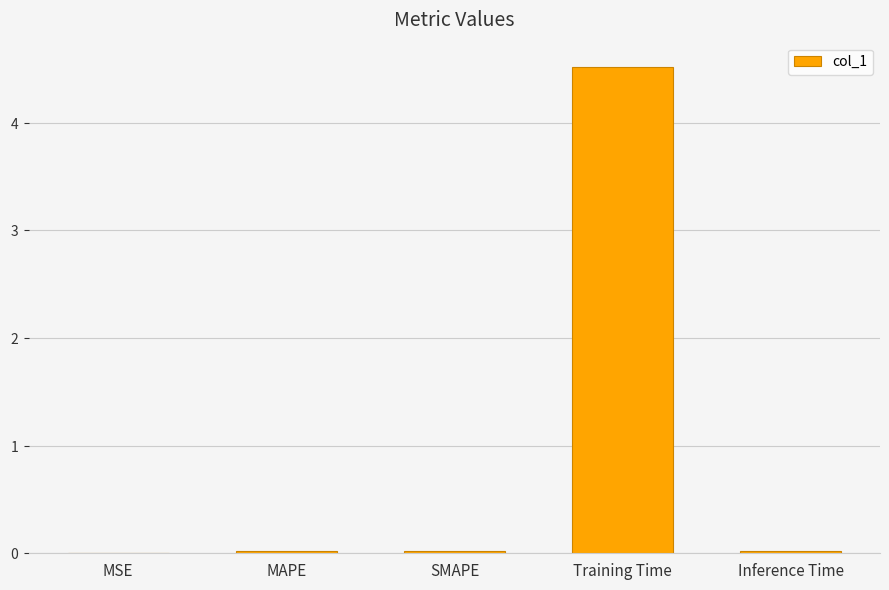

What is the difference between the maximum and second lowest values?

4.5